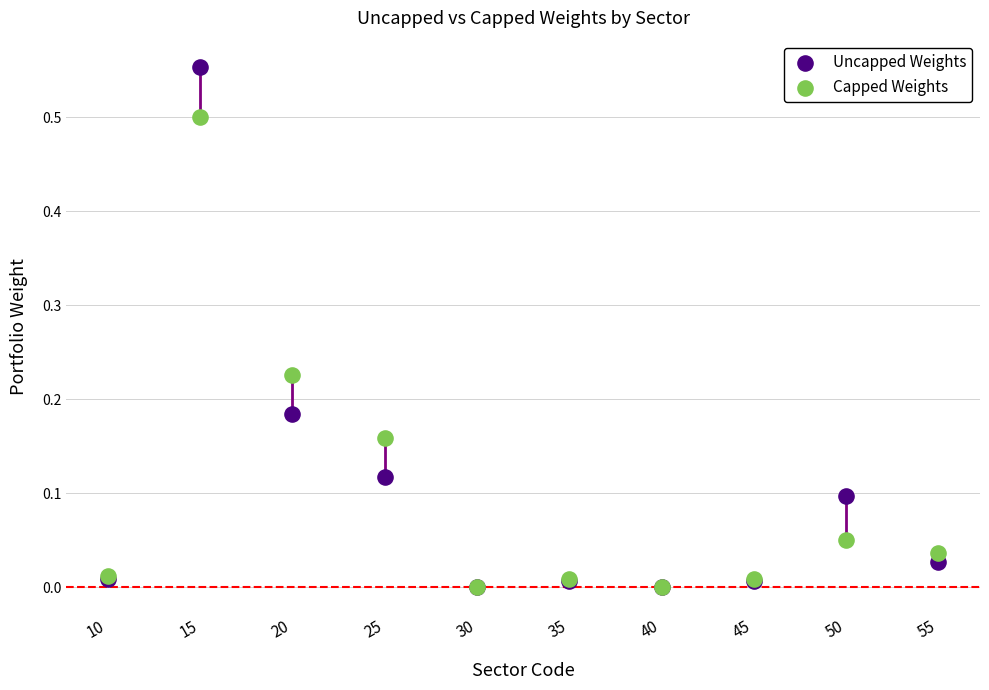

Which series contains the highest Y value?

Uncapped Weights